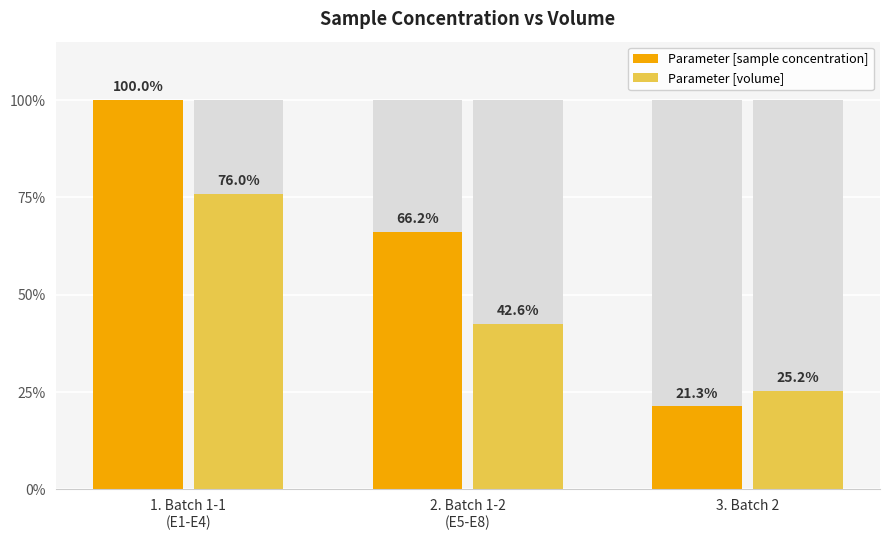

Reading left to right, list all the values displayed in this chart.

Parameter [sample concentration]: 100.0	66.2	21.3
Parameter [volume]: 76.0	42.6	25.2